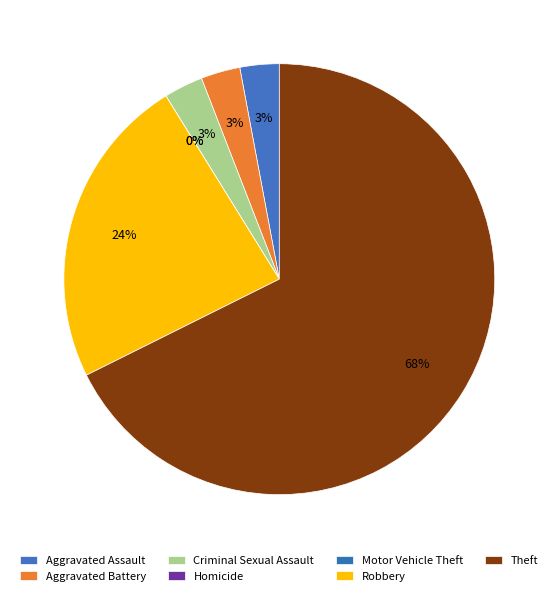

How many segments does this pie chart have?

7